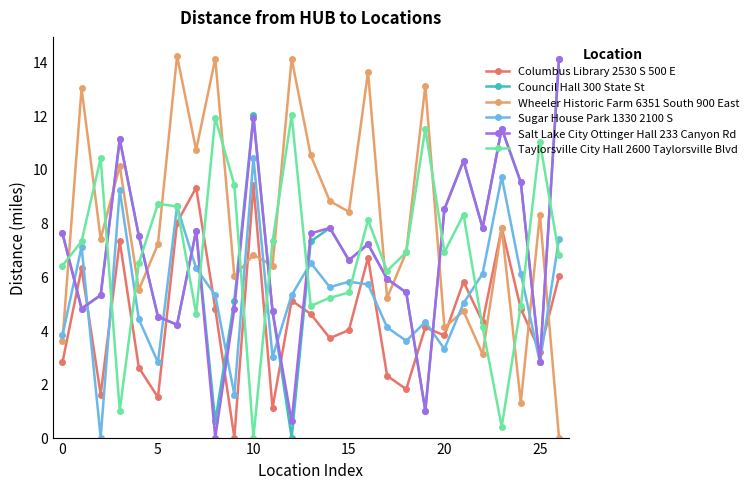

True or false: Salt Lake City Ottinger Hall 233 Canyon Rd has more than 2 interior local peaks.

True